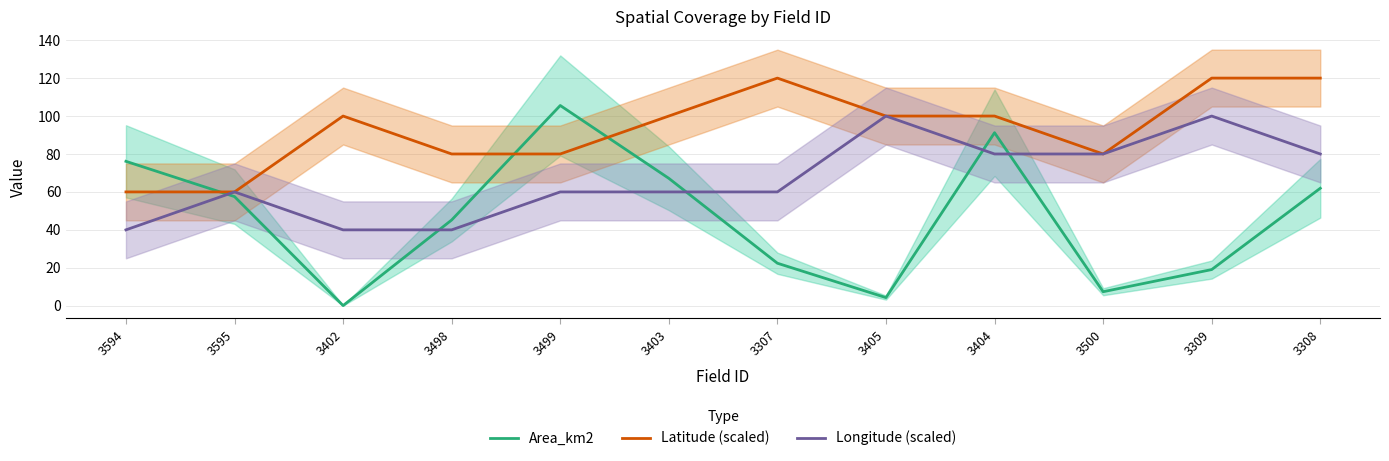

After their last crossing, which series has the higher values: Area_km2 or Longitude (scaled)?

Longitude (scaled)